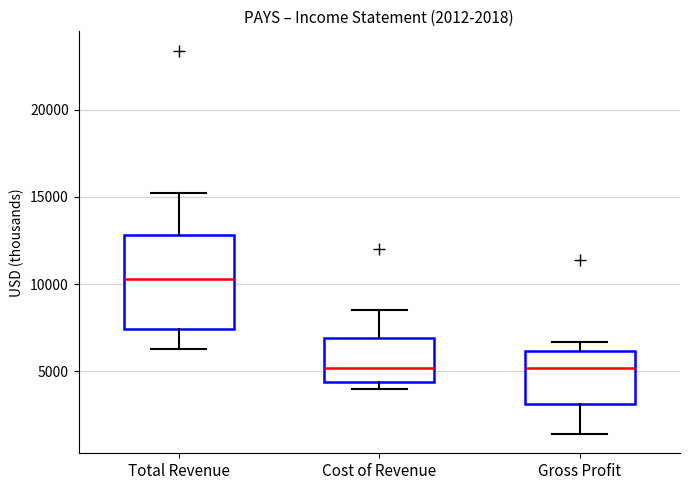

Comparing the boxes themselves (not the whiskers), which one is the tallest?

Total Revenue